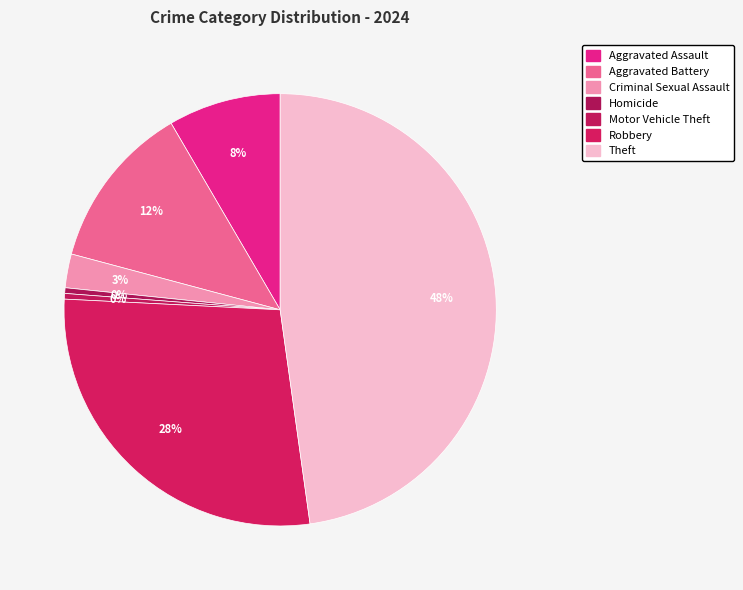

To the nearest percent, what is the difference between the largest and smallest slice percentages?

48%